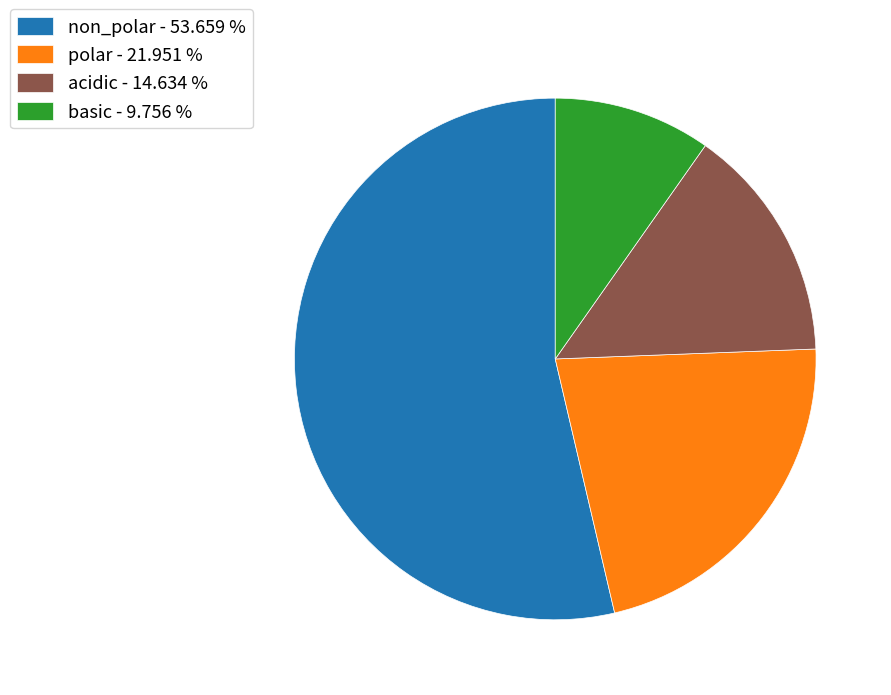

Which slice represents more than half of the pie?

non_polar